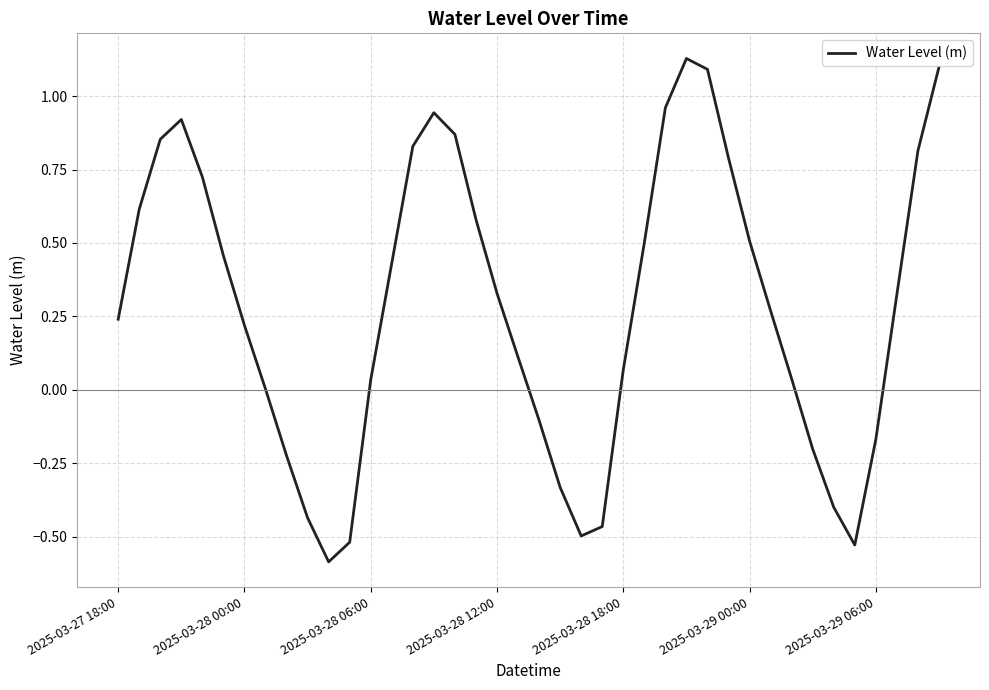

What is the smallest value displayed?

-0.6